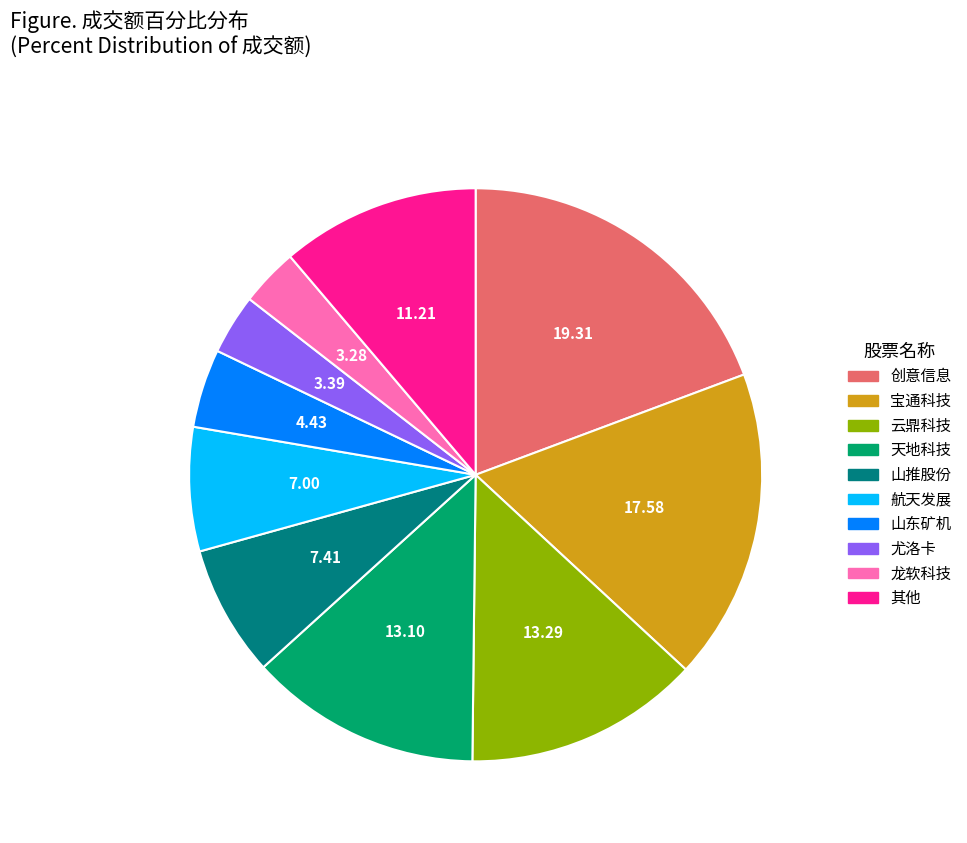

Does 创意信息 represent more than half of the total?

No